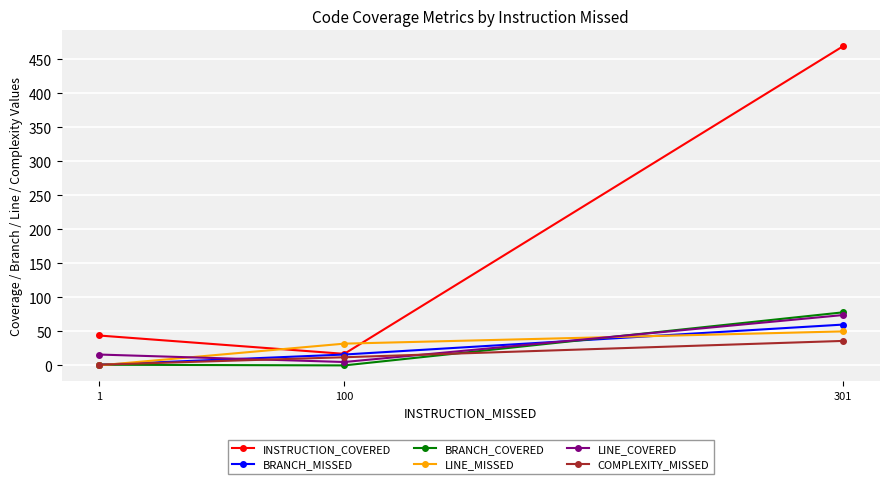

What are all the series names shown in the legend?

INSTRUCTION_COVERED, BRANCH_MISSED, BRANCH_COVERED, LINE_MISSED, LINE_COVERED, COMPLEXITY_MISSED